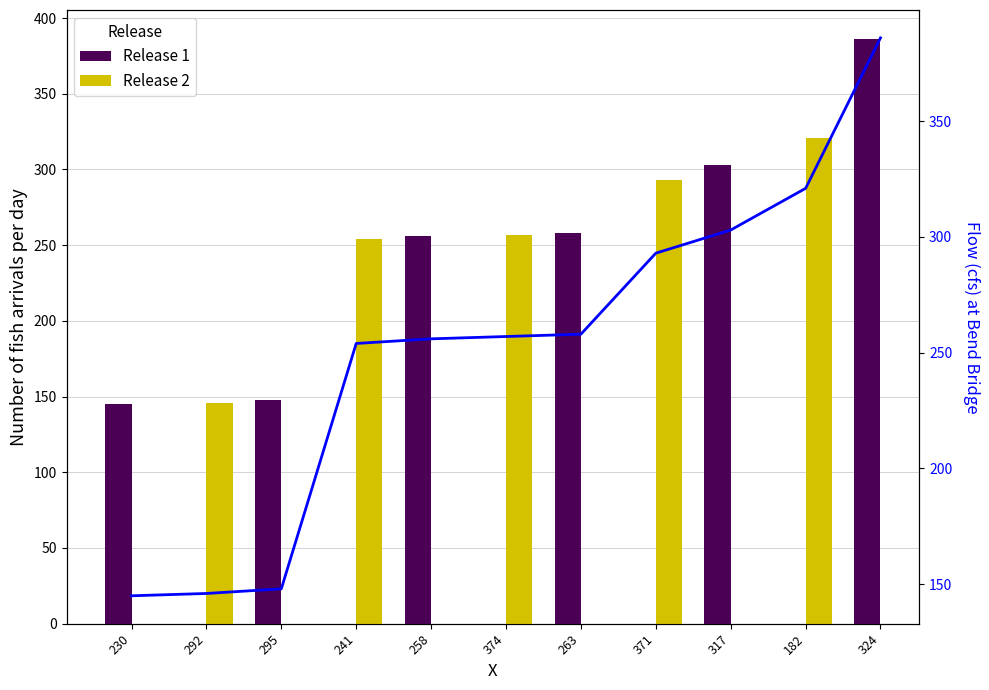

What is the change in value from 317 to 324?

+83